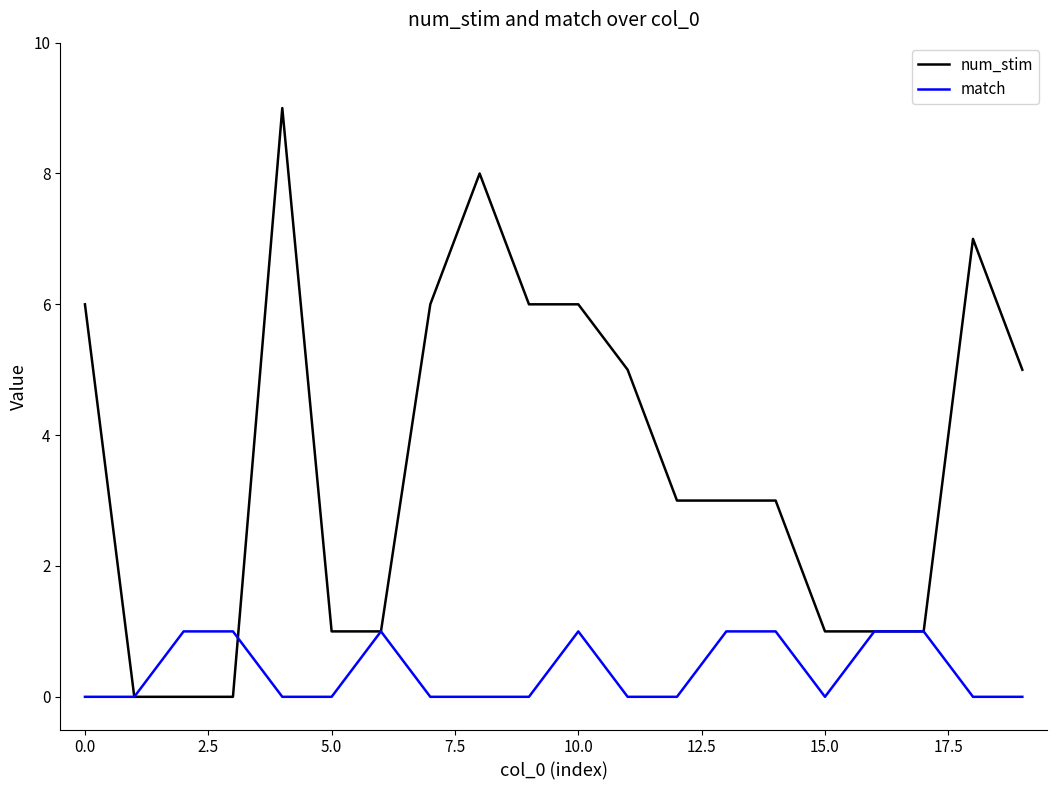

List the series in order of their peak value, highest first.

num_stim, match